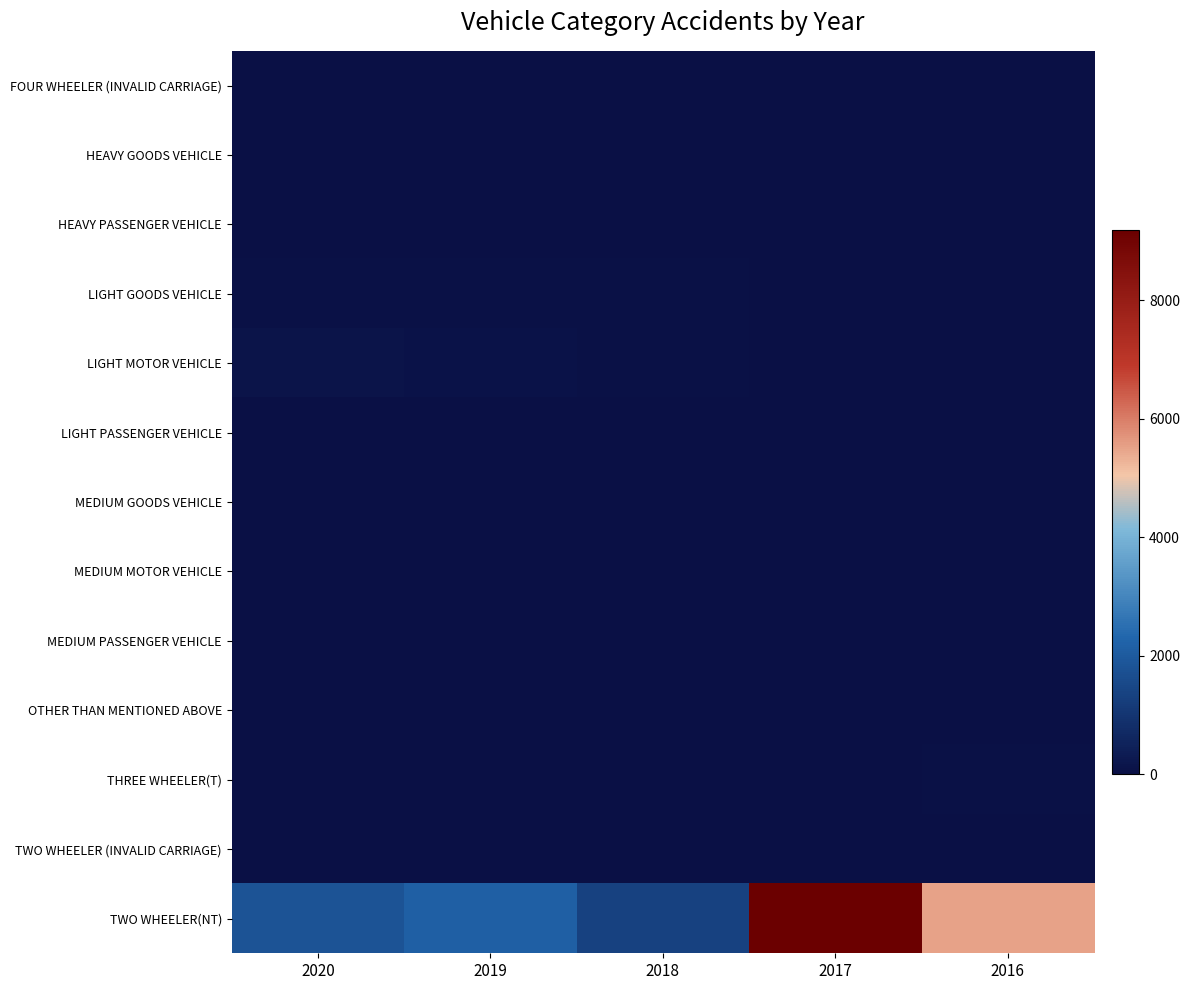

Count the number of data series in this chart.

13